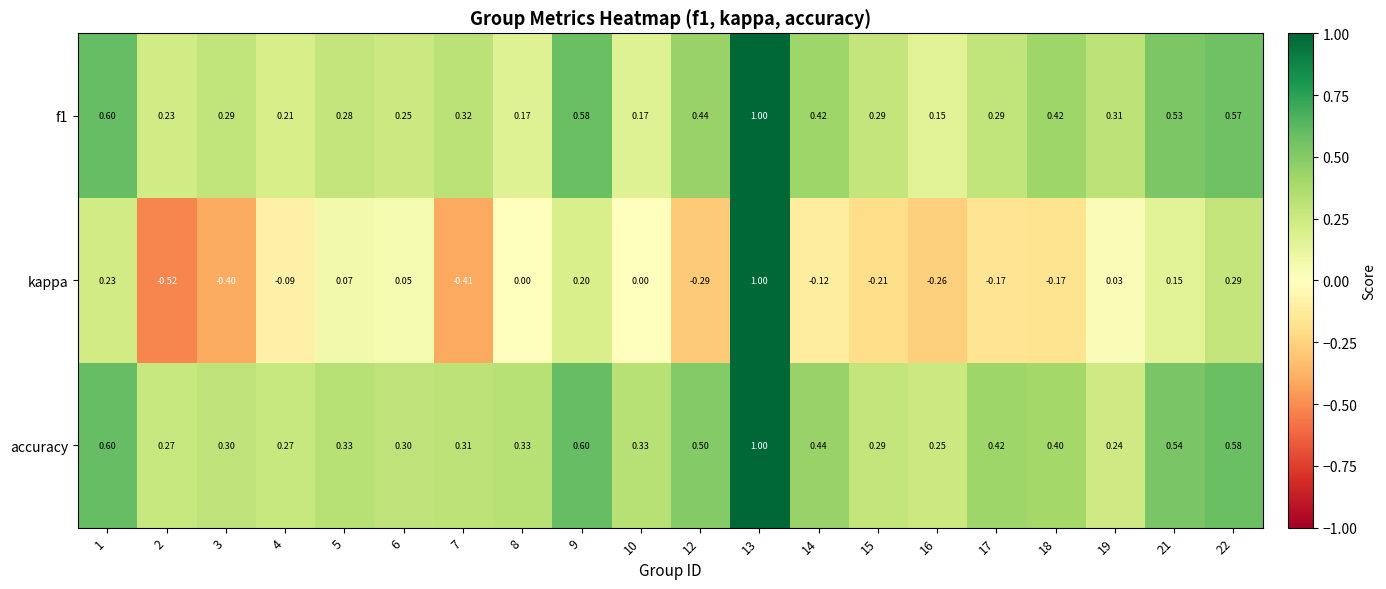

Which category has the lowest value across all series?

2